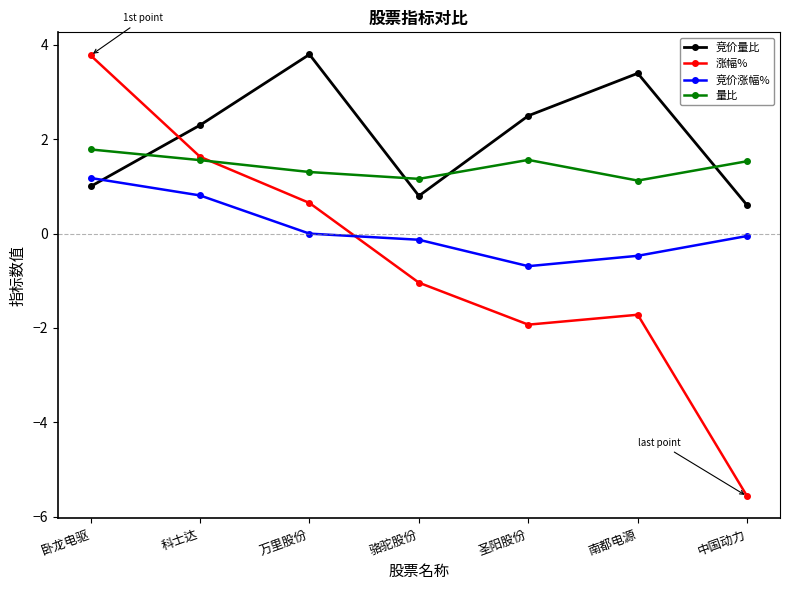

At which category does 竞价量比 reach its first local peak?

万里股份